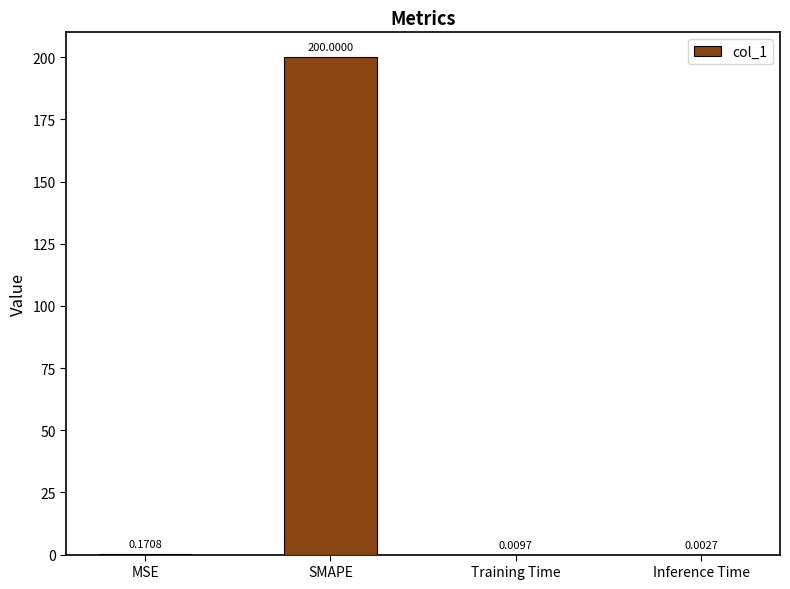

At which label is the value closest to 100?

MSE